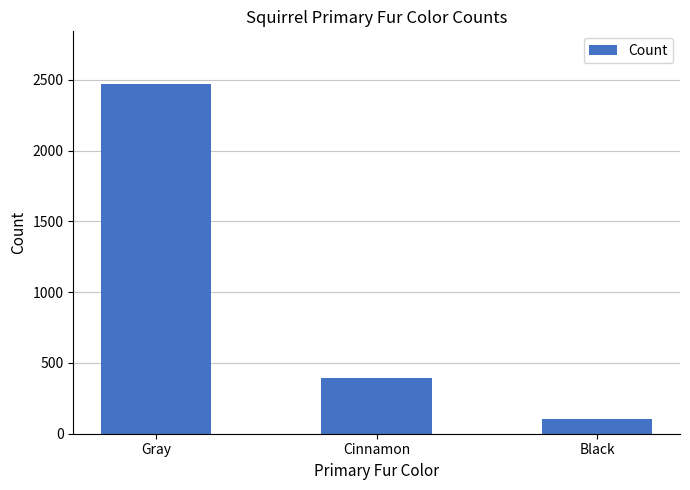

Where does the data first go above 392?

Gray